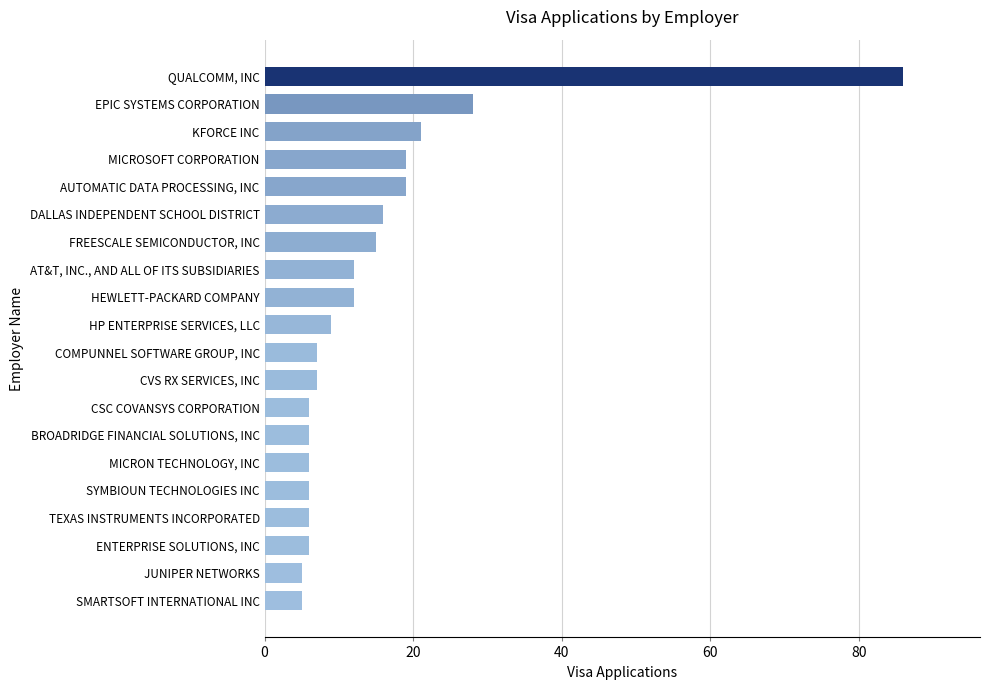

Reading bottom to top, what are all the values shown in this chart?

SMARTSOFT INTERNATIONAL INC=5	JUNIPER NETWORKS=5	ENTERPRISE SOLUTIONS, INC=6	TEXAS INSTRUMENTS INCORPORATED=6	SYMBIOUN TECHNOLOGIES INC=6	MICRON TECHNOLOGY, INC=6	BROADRIDGE FINANCIAL SOLUTIONS, INC=6	CSC COVANSYS CORPORATION=6	CVS RX SERVICES, INC=7	COMPUNNEL SOFTWARE GROUP, INC=7	HP ENTERPRISE SERVICES, LLC=9	HEWLETT-PACKARD COMPANY=12	AT&T, INC., AND ALL OF ITS SUBSIDIARIES=12	FREESCALE SEMICONDUCTOR, INC=15	DALLAS INDEPENDENT SCHOOL DISTRICT=16	AUTOMATIC DATA PROCESSING, INC=19	MICROSOFT CORPORATION=19	KFORCE INC=21	EPIC SYSTEMS CORPORATION=28	QUALCOMM, INC=86